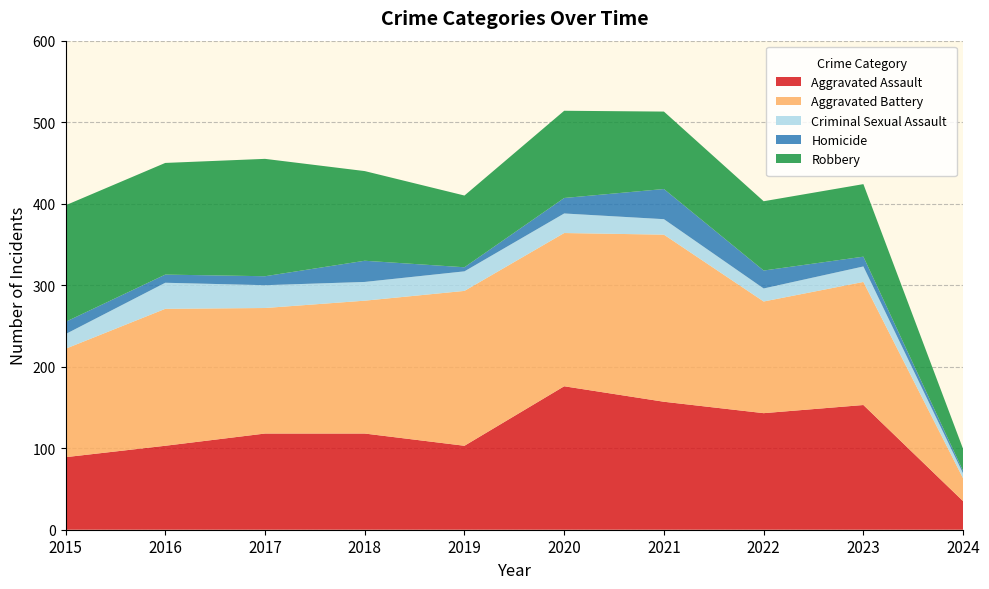

Reading left to right, extract all data points from this chart.

Aggravated Assault: 89	103	118	118	103	176	157	143	153	35
Aggravated Battery: 133	168	154	163	190	188	205	137	151	28
Criminal Sexual Assault: 18	32	28	23	24	24	19	16	19	6
Homicide: 15	10	11	26	5	19	37	22	12	3
Robbery: 143	137	144	110	88	107	95	85	89	27